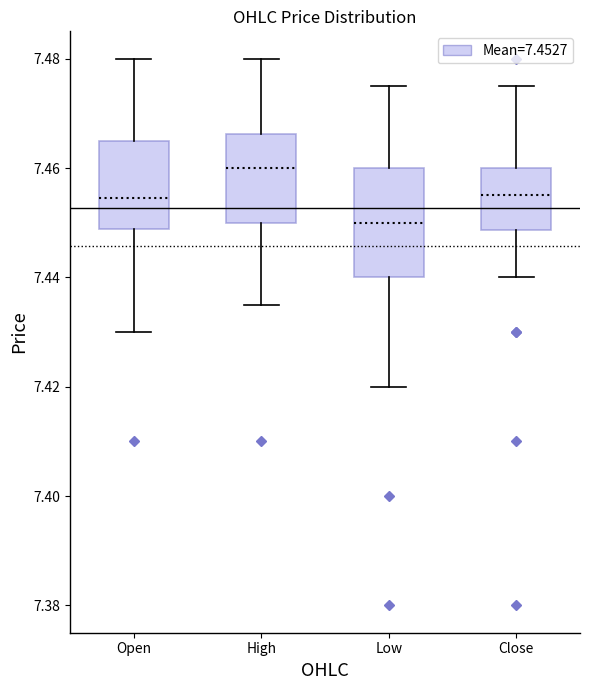

Reading left to right, transcribe this box plot: for each box, give where its median line is, the range the box spans, and where its two whiskers end, as read against the y-axis. The values are not printed on the chart, so give them approximately, as read against the axis.

Open: median 7.454, box 7.448 to 7.464, whiskers 7.430 to 7.480
High: median 7.460, box 7.450 to 7.466, whiskers 7.436 to 7.480
Low: median 7.450, box 7.440 to 7.460, whiskers 7.420 to 7.476
Close: median 7.456, box 7.448 to 7.460, whiskers 7.440 to 7.476